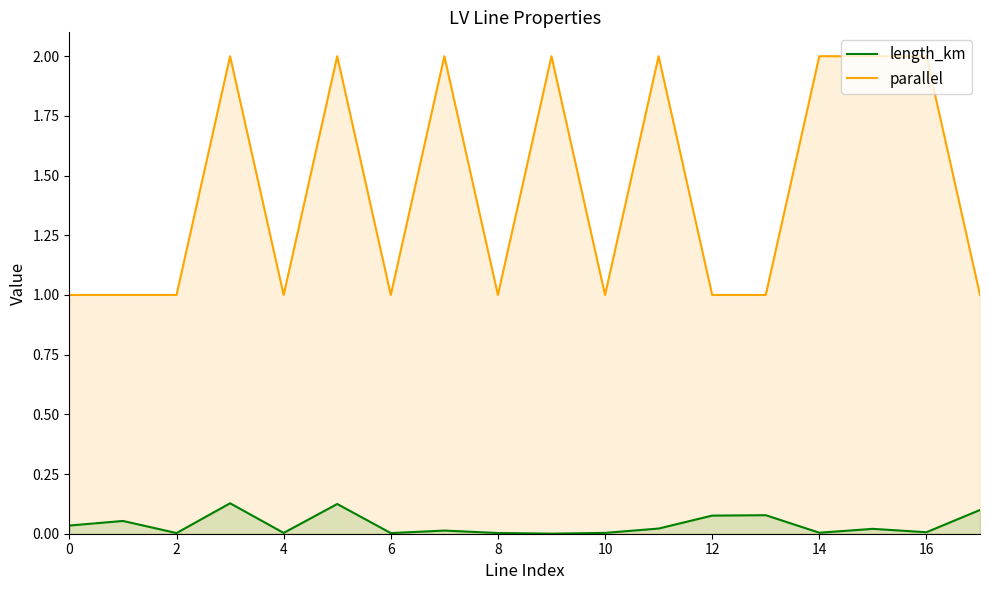

Reading right to left, list all the values displayed in this chart.

length_km: 0.1	0.0	0.0	0.0	0.1	0.1	0.0	0.0	0.0	0.0	0.0	0.0	0.1	0.0	0.1	0.0	0.1	0.0
parallel: 1.0	2.0	2.0	2.0	1.0	1.0	2.0	1.0	2.0	1.0	2.0	1.0	2.0	1.0	2.0	1.0	1.0	1.0